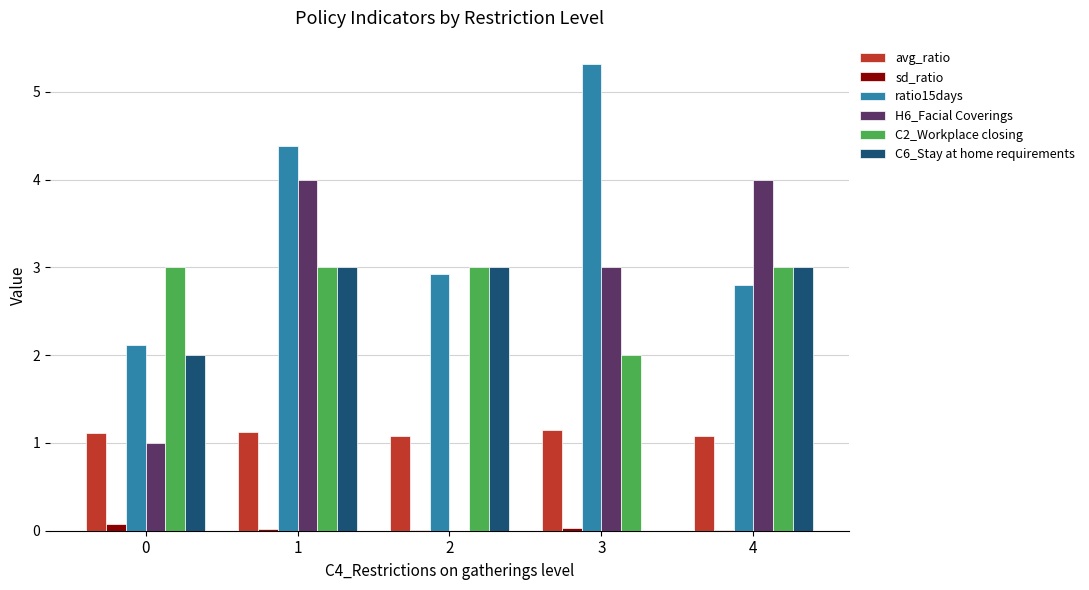

Is the value of C2_Workplace closing at 0 greater than the value of ratio15days at 4?

Yes